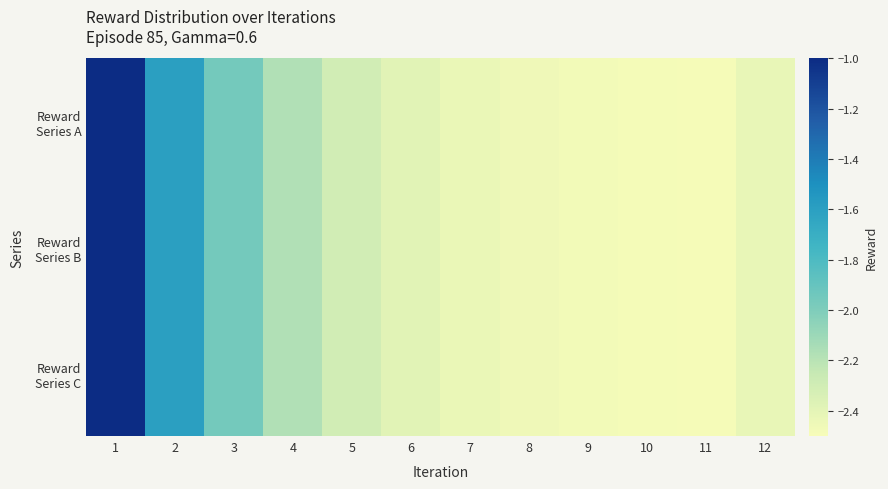

Which label corresponds to the smallest value in the chart?

11